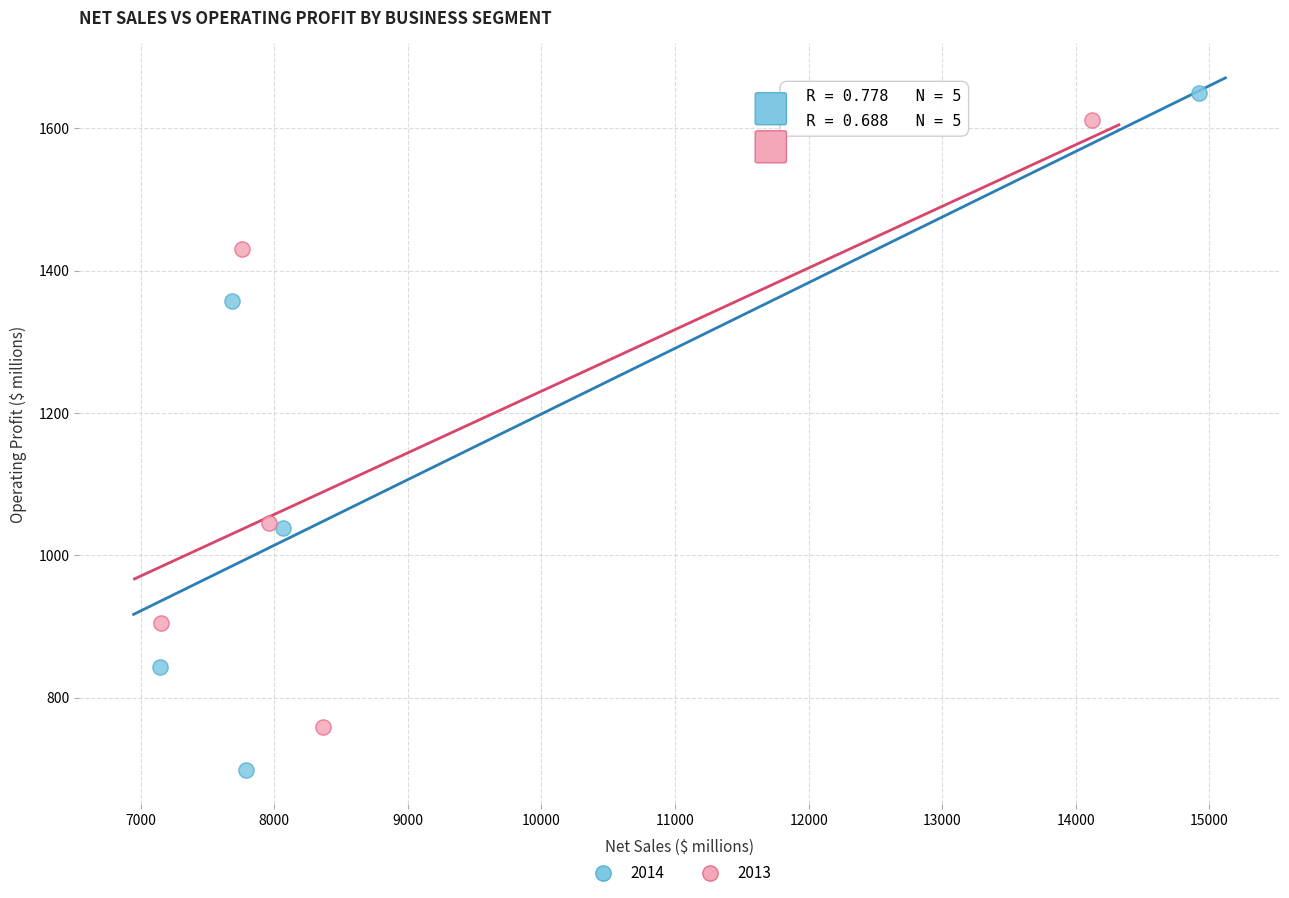

Which series has the widest spread of Y values?

2014